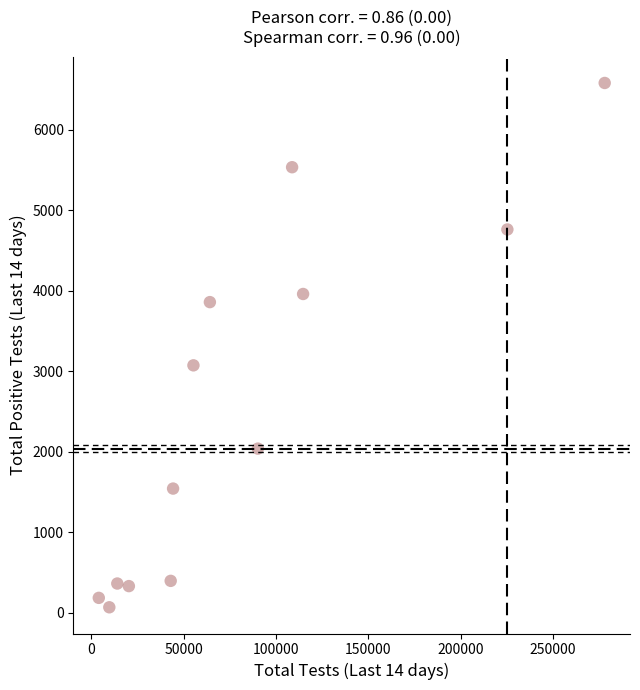

What is the range of Y values (max minus min)?

6510